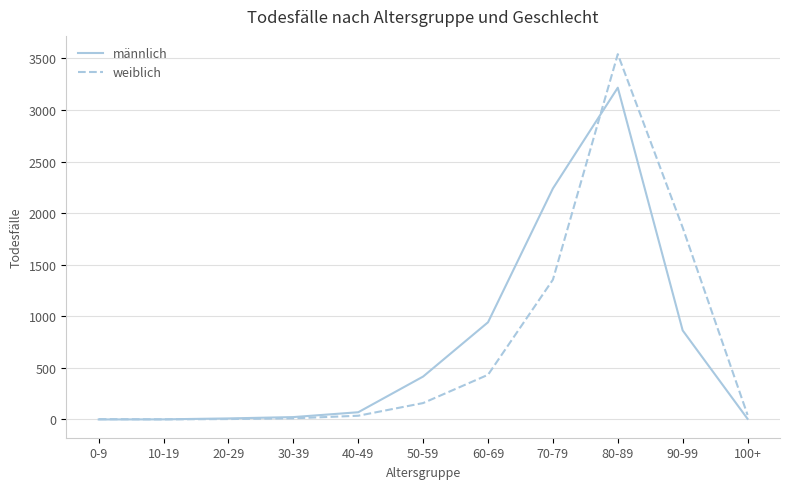

At which category is the sum across all series the highest?

80-89